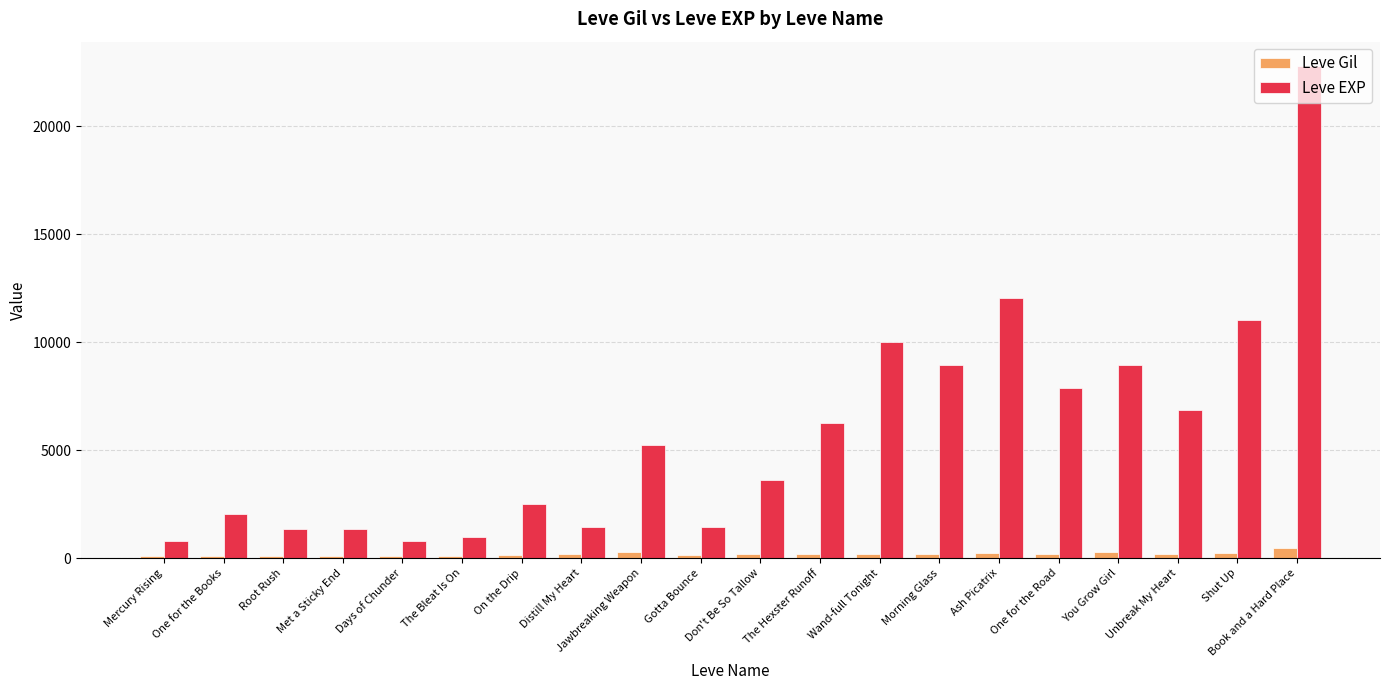

What is the approximate value of Leve EXP at Wand-full Tonight?

9990